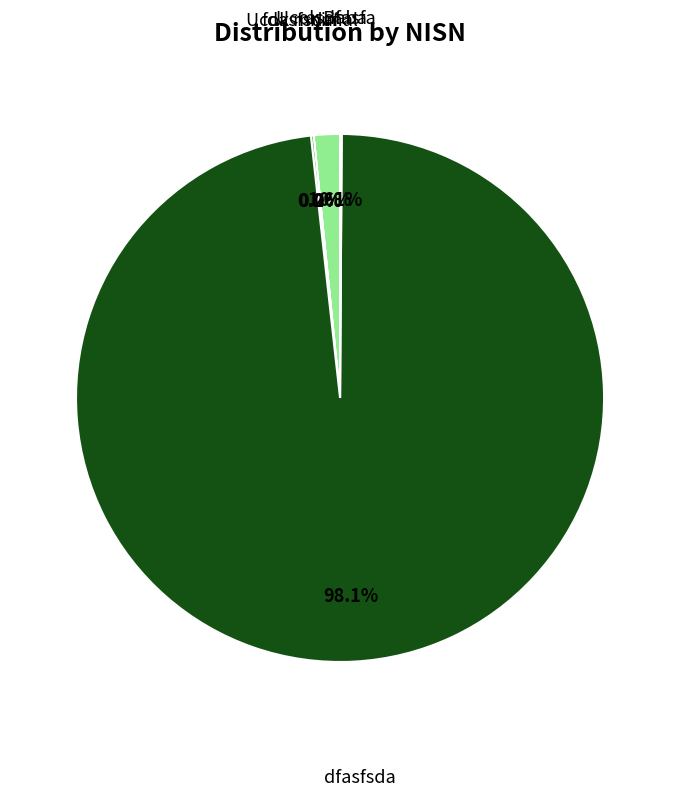

To the nearest percent, what is the difference between the largest and smallest slice percentages?

98%